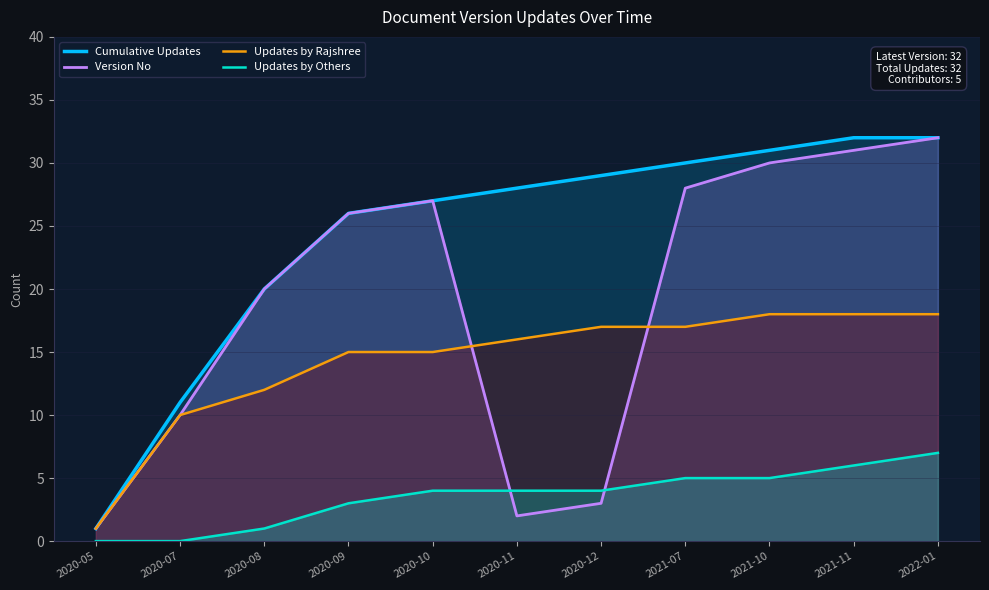

Reading left to right, list all the values displayed in this chart.

Cumulative Updates: 1	11	20	26	27	28	29	30	31	32	32
Version No: 1	10	20	26	27	2	3	28	30	31	32
Updates by Rajshree: 1	10	12	15	15	16	17	17	18	18	18
Updates by Others: 0	0	1	3	4	4	4	5	5	6	7